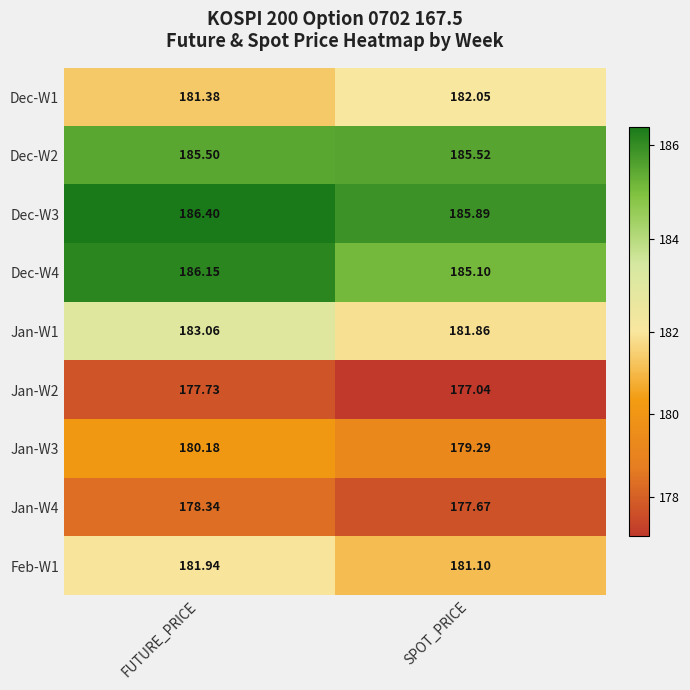

Which category has the lowest value across all series?

SPOT_PRICE